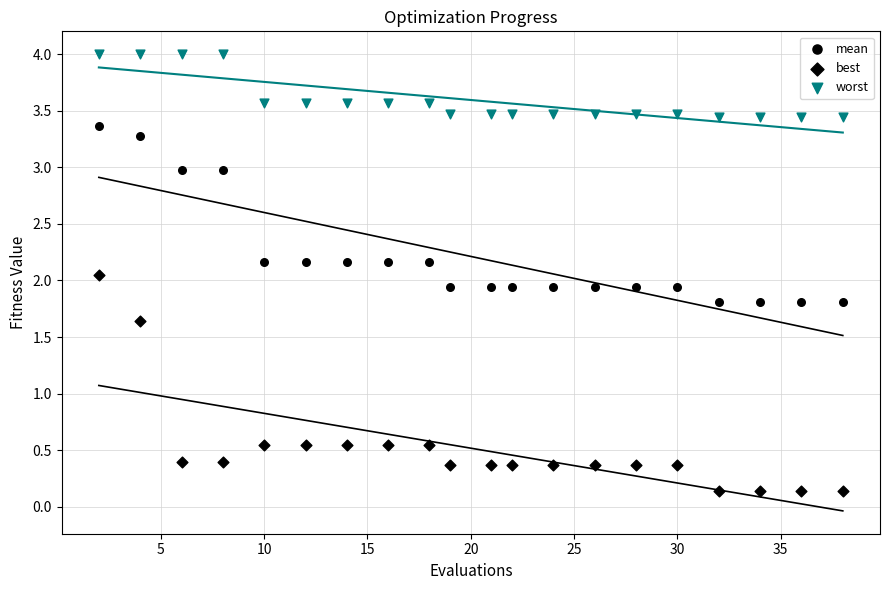

How many data points are displayed?

60